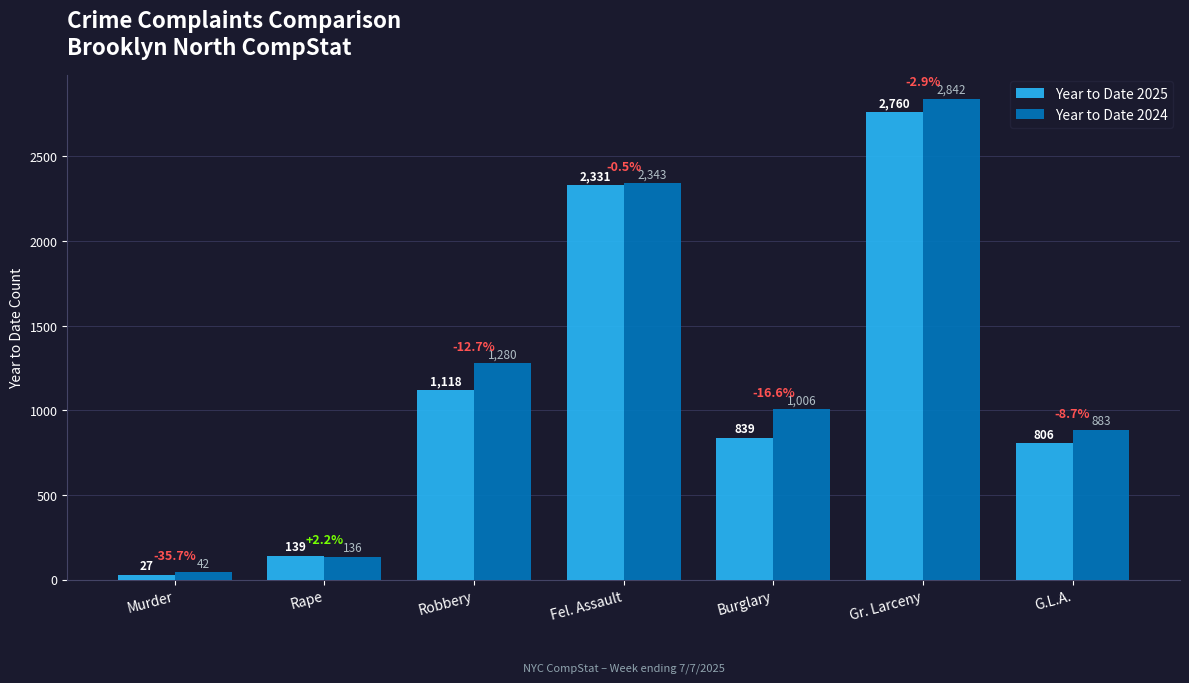

What position from the left is Gr. Larceny?

6